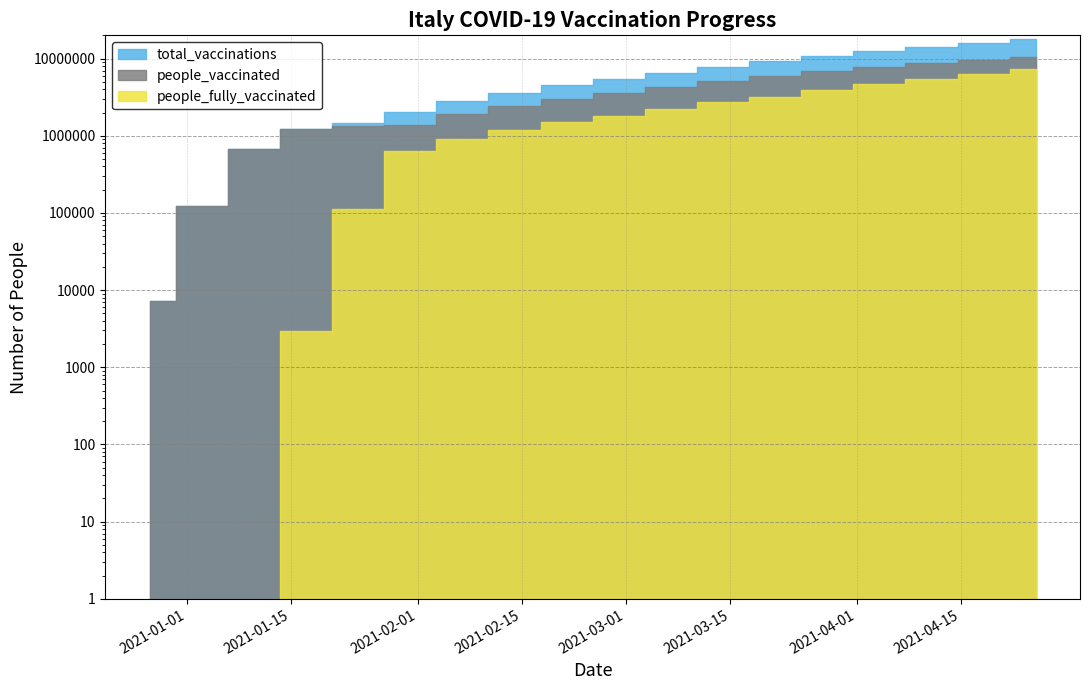

At which category is the sum across all series the highest?

2021-04-25